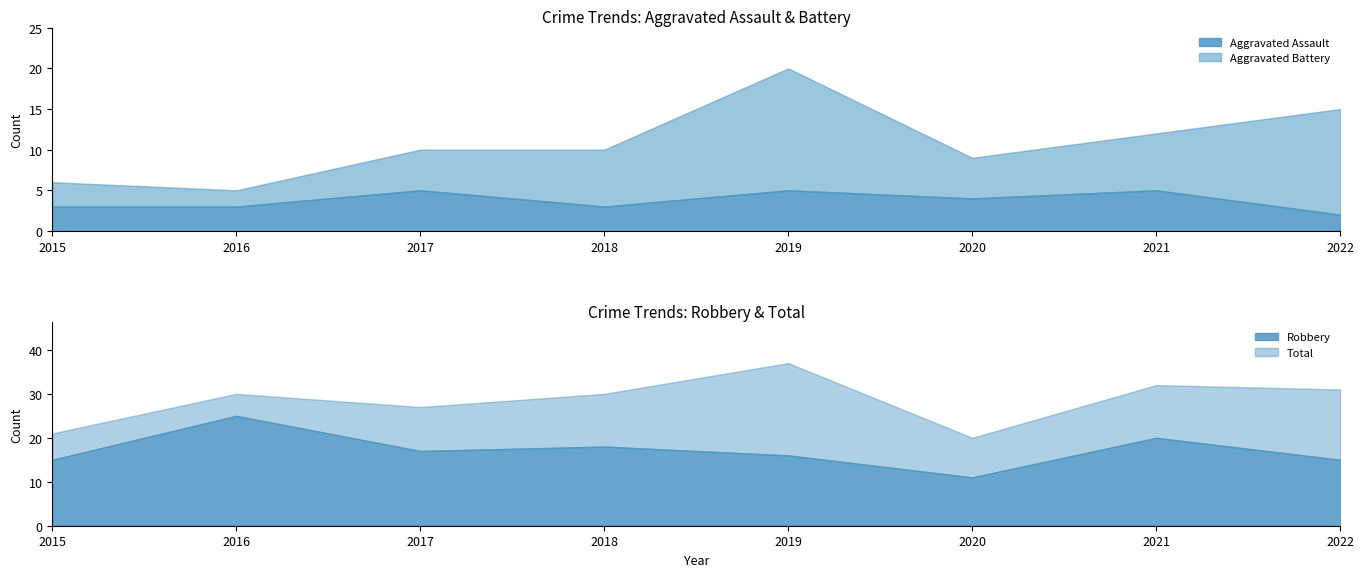

Where does the Robbery series first go above 17?

2016